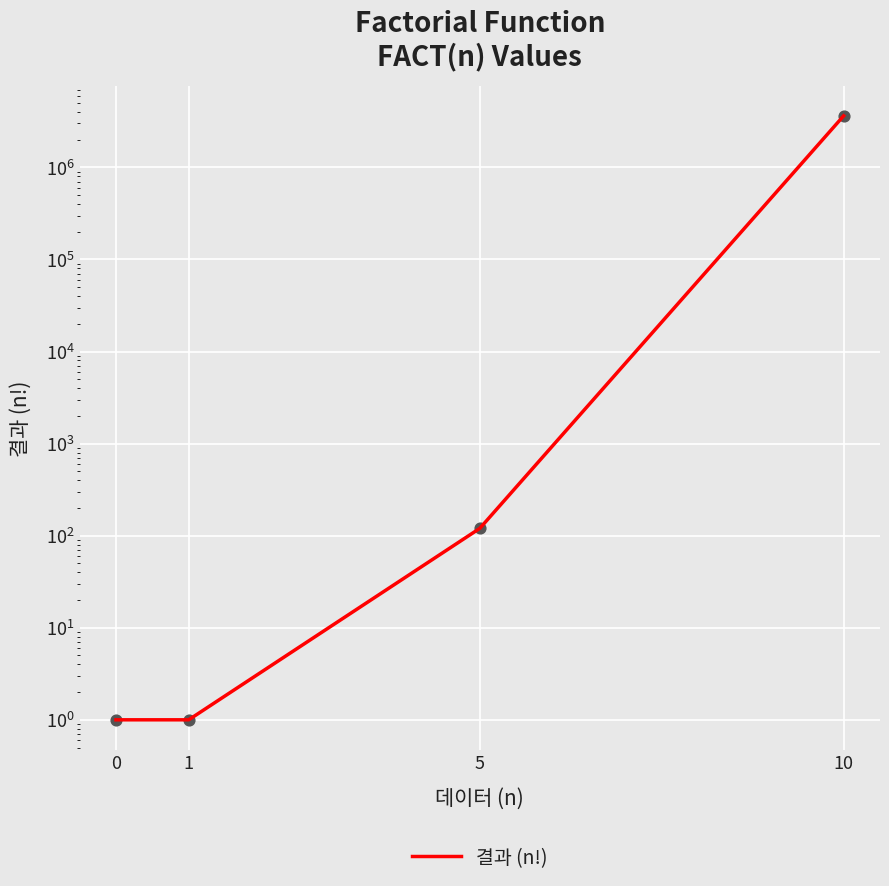

Approximately how many times larger is the value at 0 compared to 1?

1.0